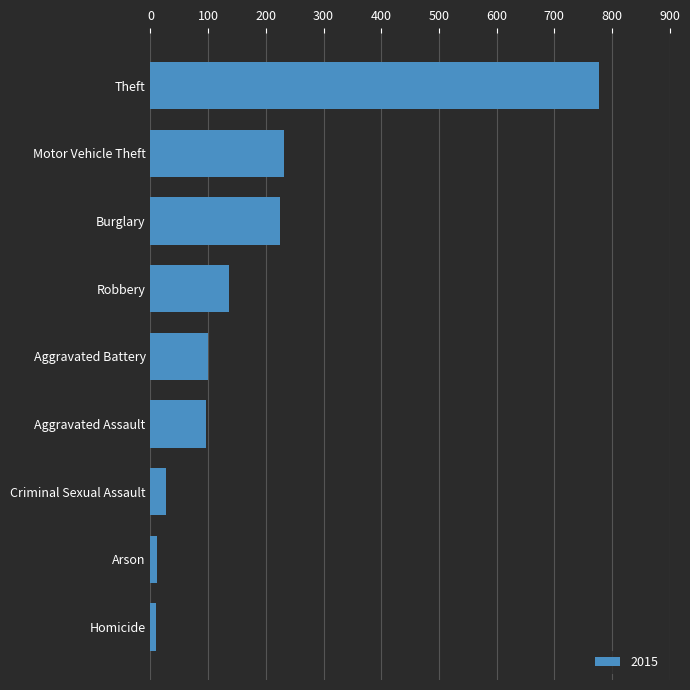

What is the label of the 3rd bar from the top?

Burglary